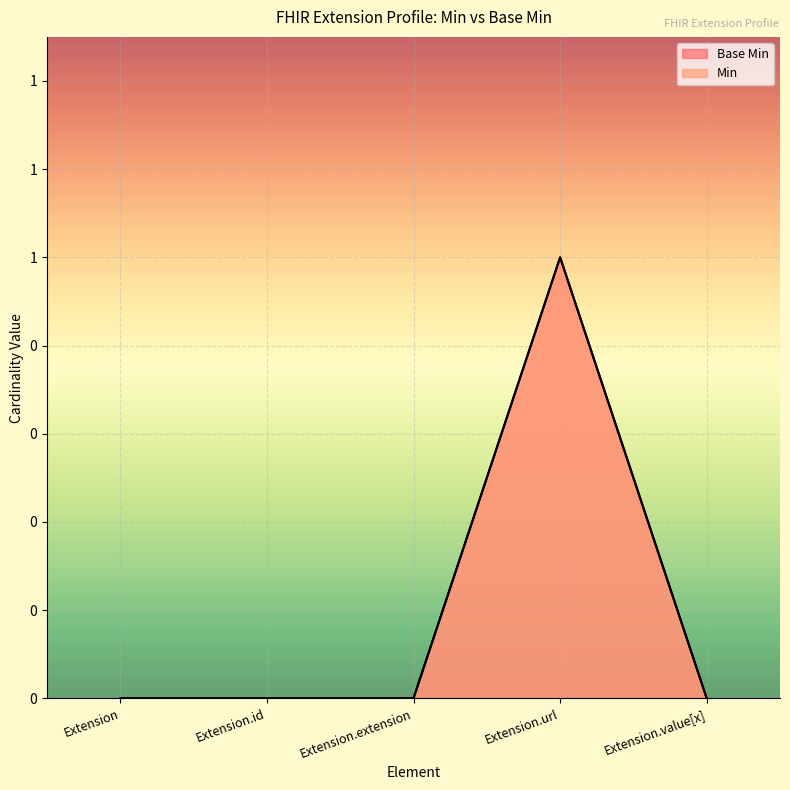

Between Extension.id and Extension.value[x], which is larger?

Extension.id